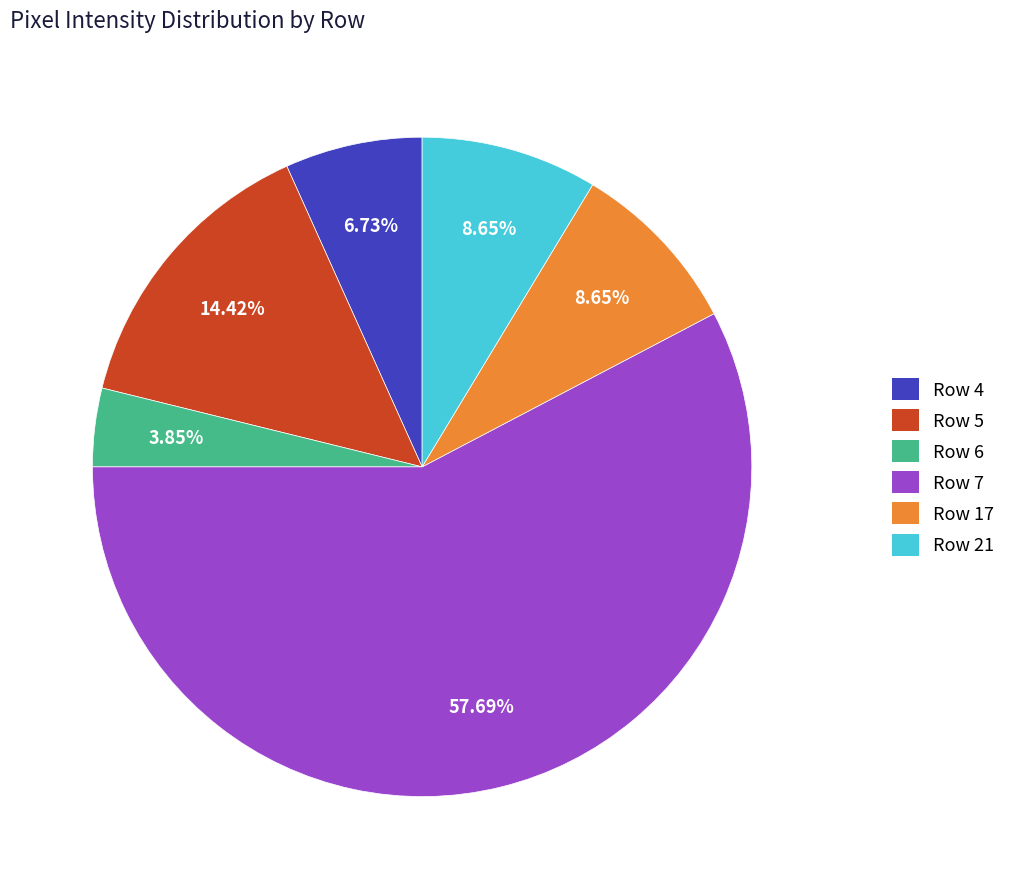

Is there any slice that represents more than half of the pie?

Yes